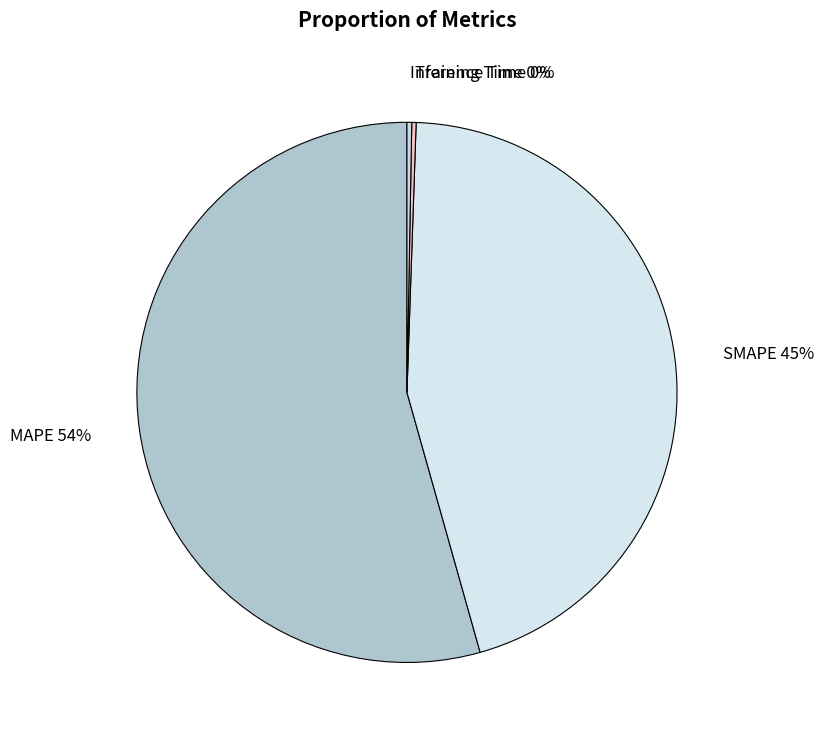

To the nearest percent, what is the average slice percentage?

25%